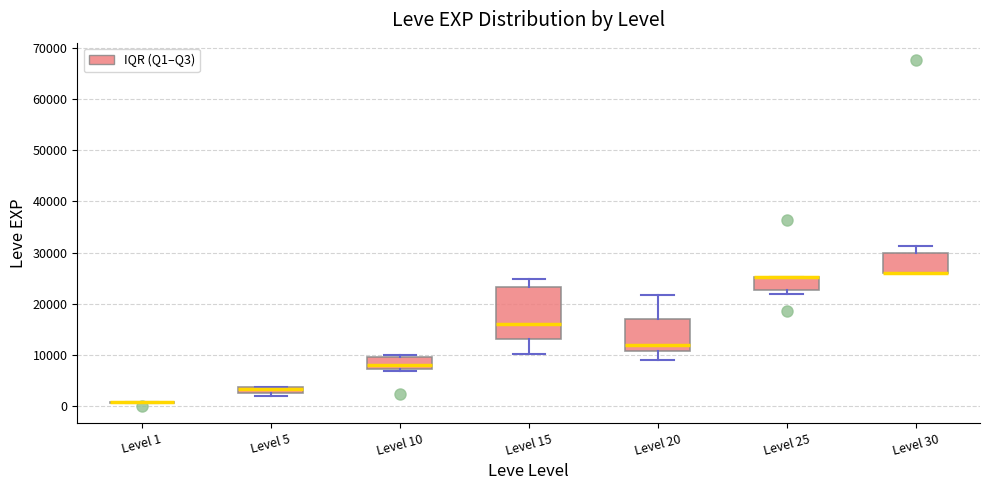

Where does the median line of the box for Level 15 sit on the y-axis? The values are not printed on the chart, so give them approximately, as read against the axis.

16000